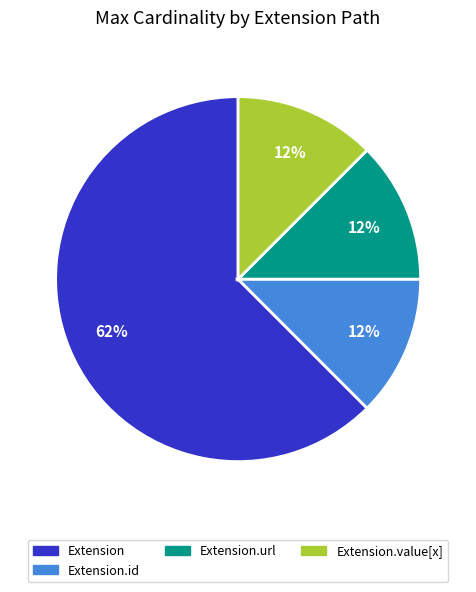

True or false: Extension accounts for 62% of the total.

True